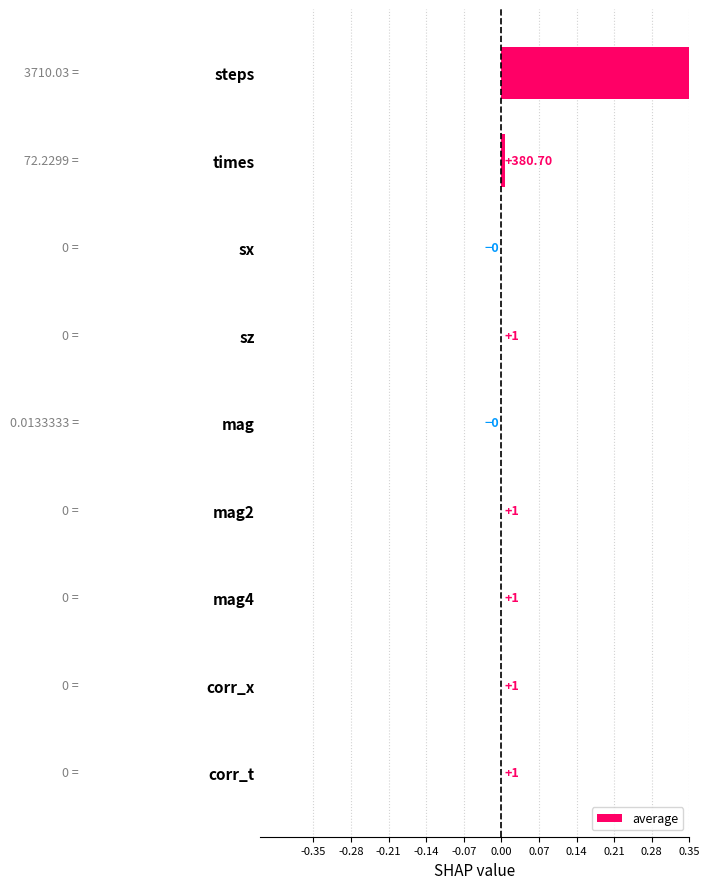

Are the bars horizontal?

Yes